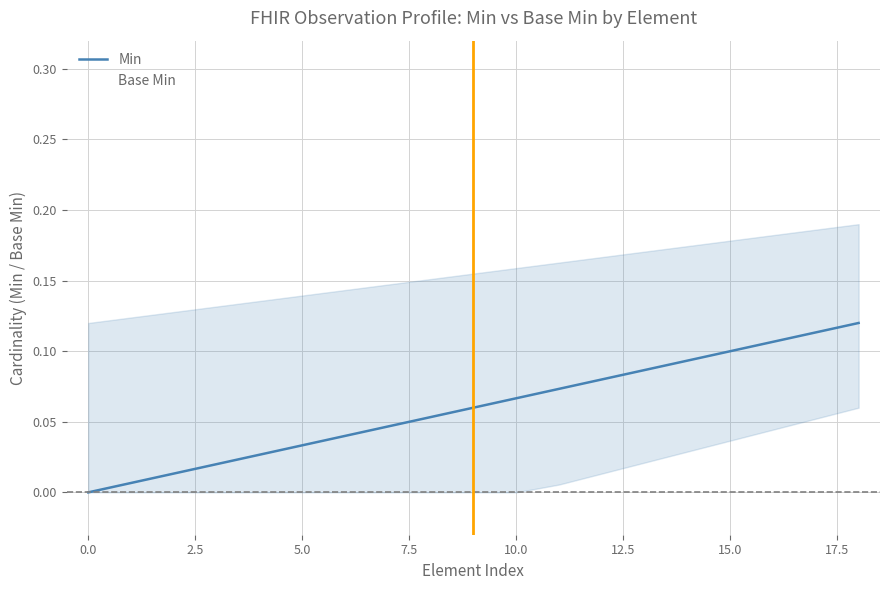

Which category has the highest value across all series?

18